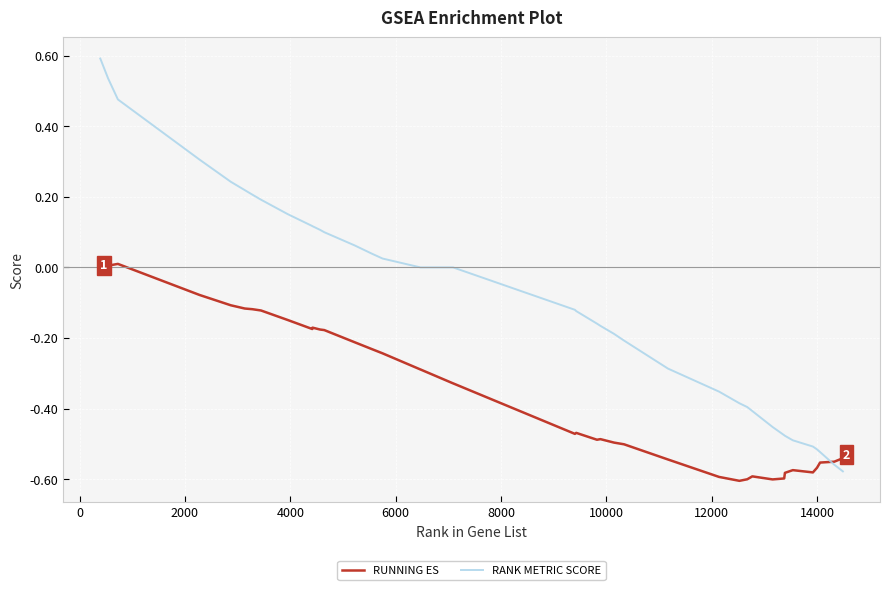

What are all the series names shown in the legend?

RUNNING ES, RANK METRIC SCORE